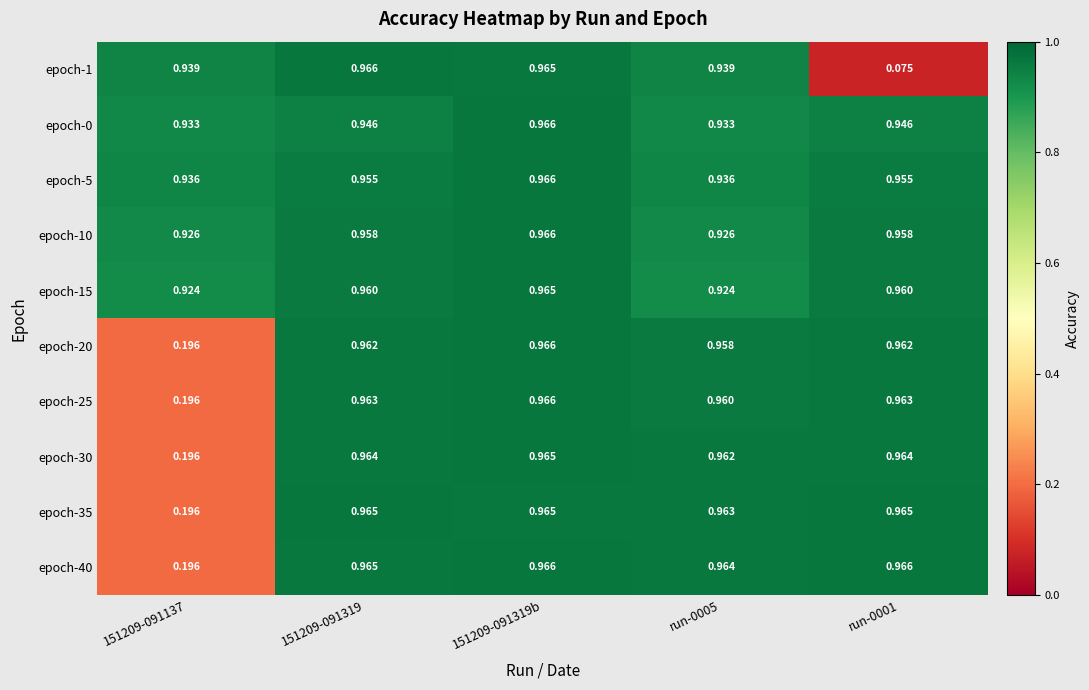

At 151209-091319b, list the series in order from smallest to largest.

epoch-1, epoch-35, epoch-15, epoch-30, epoch-10, epoch-0, epoch-25, epoch-5, epoch-40, epoch-20